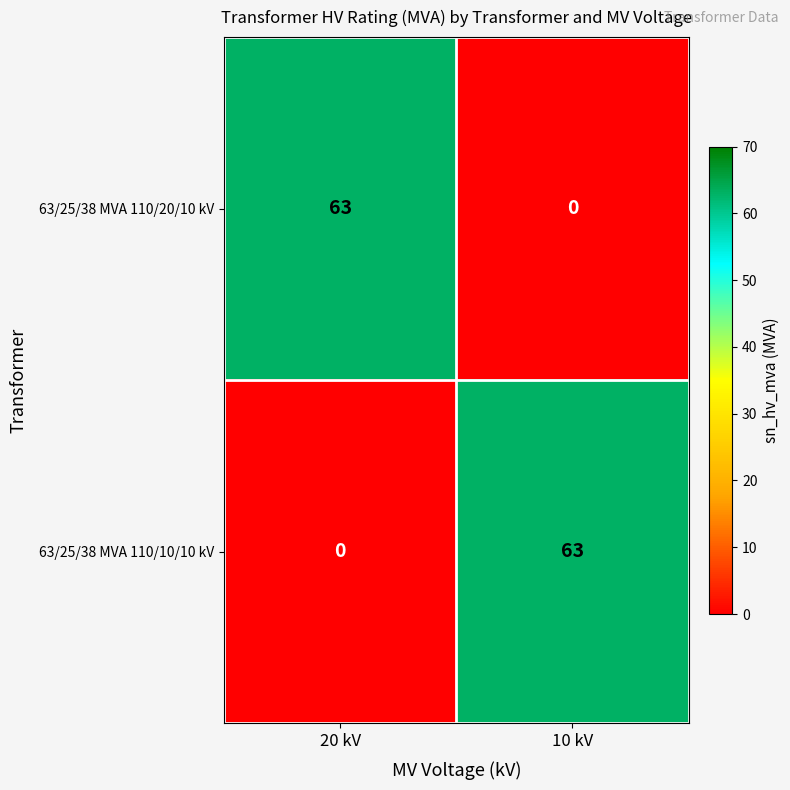

What is the spread (max minus min) of values at 20 kV?

63